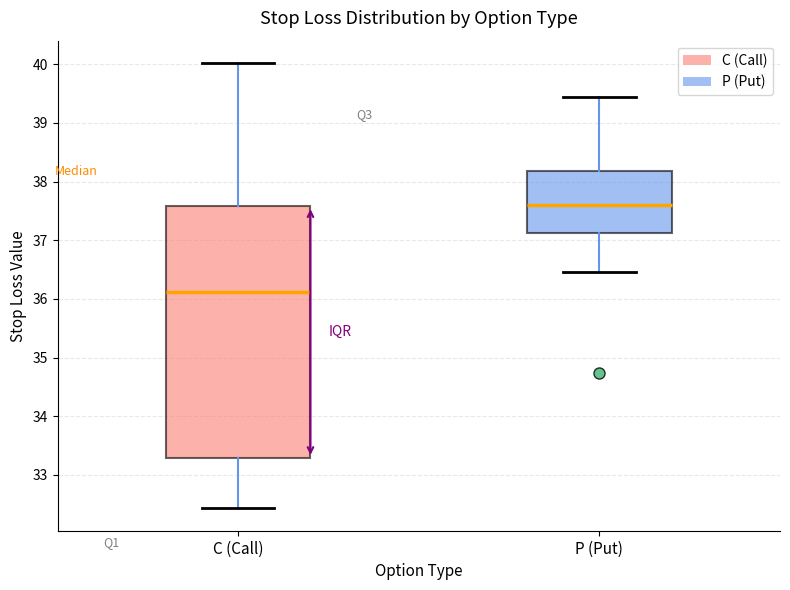

Reading left to right, transcribe this box plot: for each box, give where its median line is, the range the box spans, and where its two whiskers end, as read against the y-axis. The values are not printed on the chart, so give them approximately, as read against the axis.

C (Call): median 36.1, box 33.3 to 37.6, whiskers 32.4 to 40.0
P (Put): median 37.6, box 37.1 to 38.2, whiskers 36.5 to 39.4